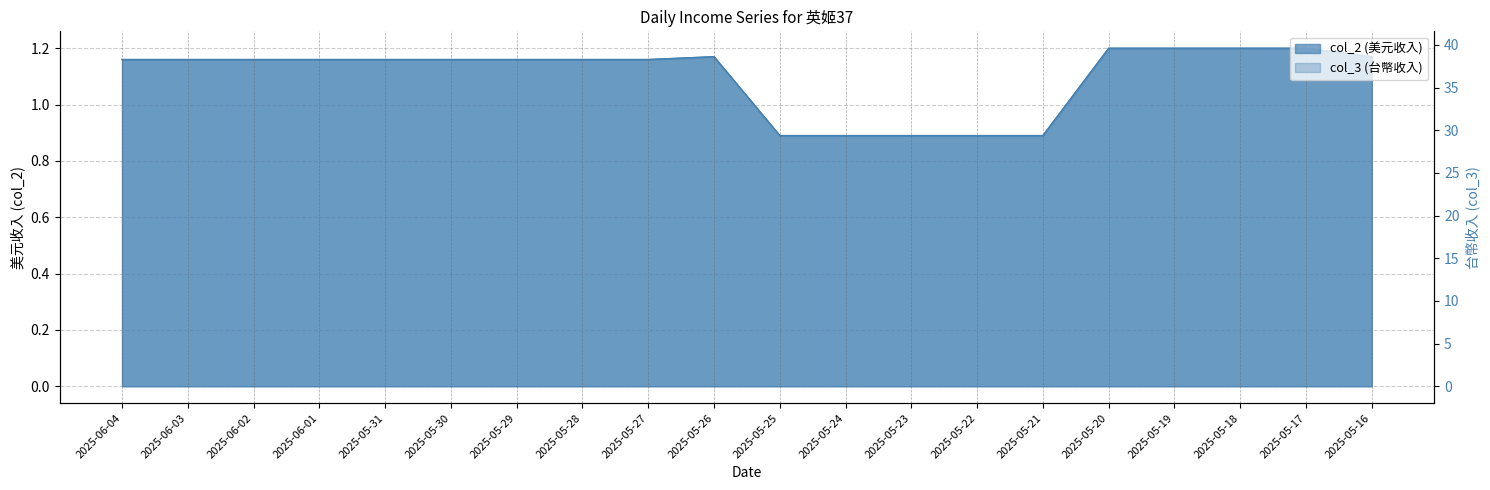

At which category is the sum across all series the highest?

2025-05-20